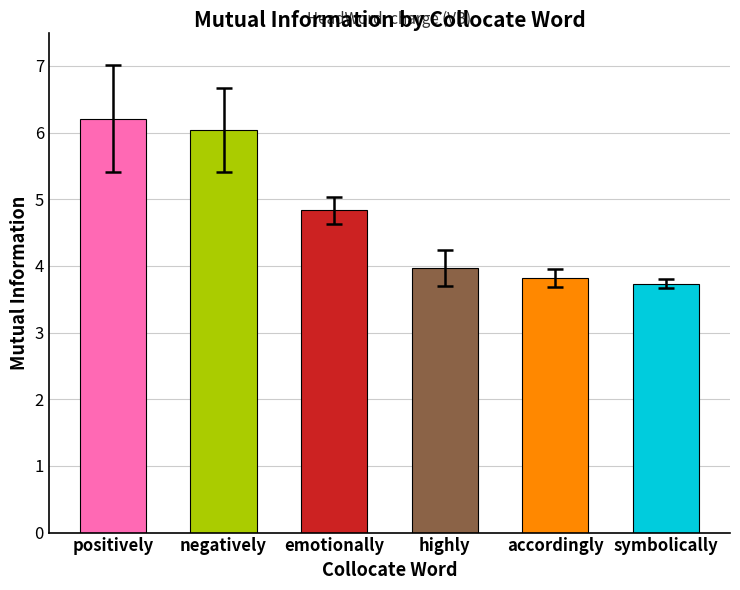

What is the label of the 2nd bar from the left?

negatively